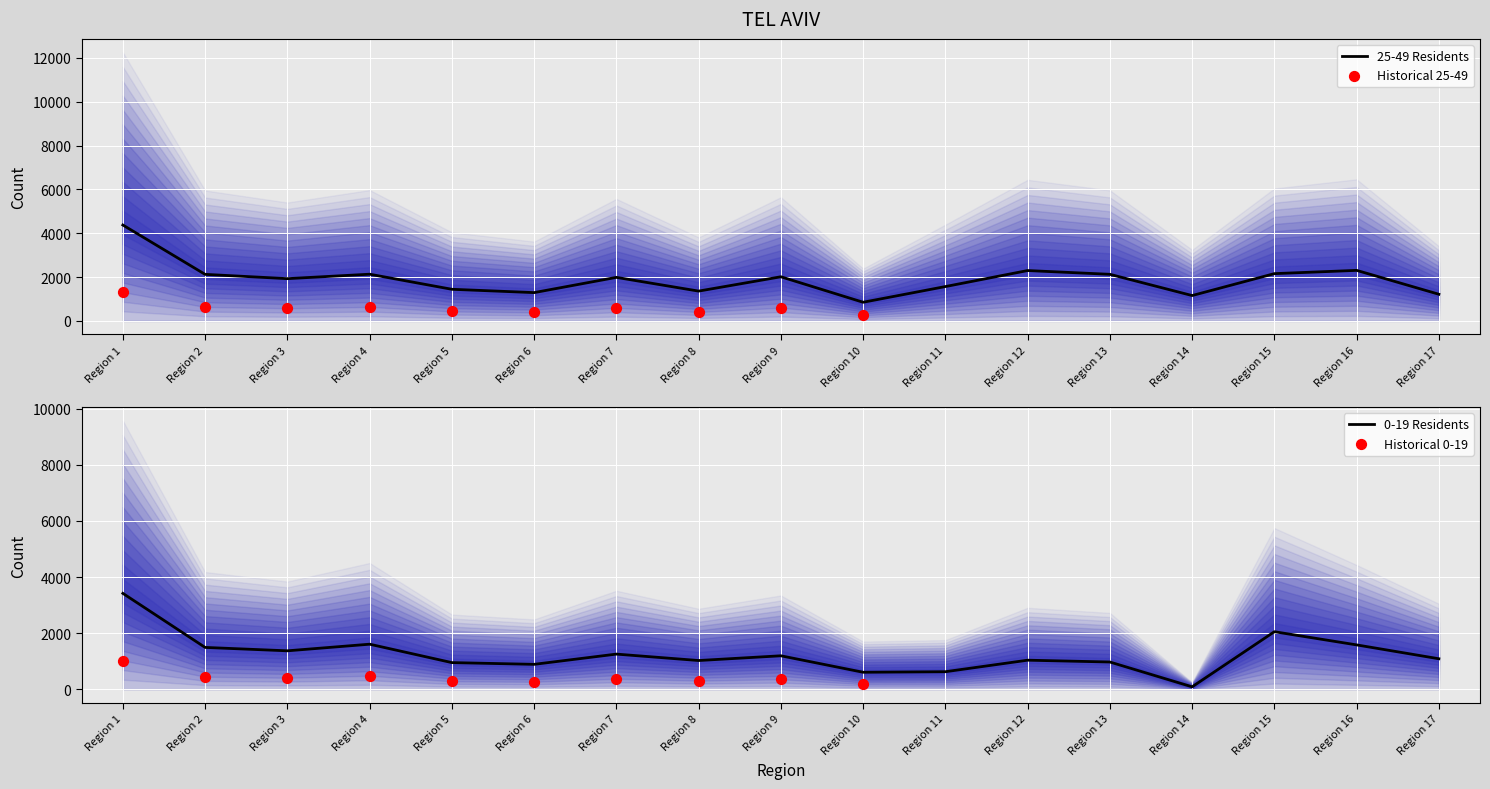

Which series reaches the maximum Y coordinate?

25-49